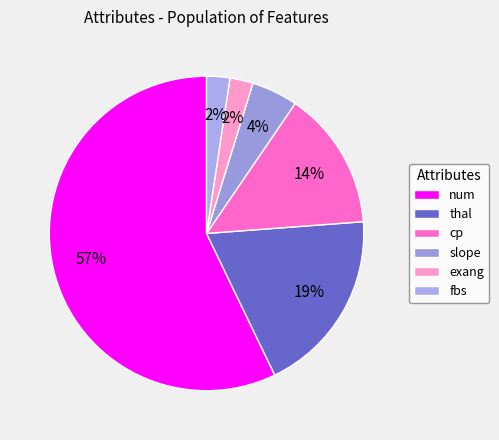

To the nearest percent, what is the average slice percentage?

17%